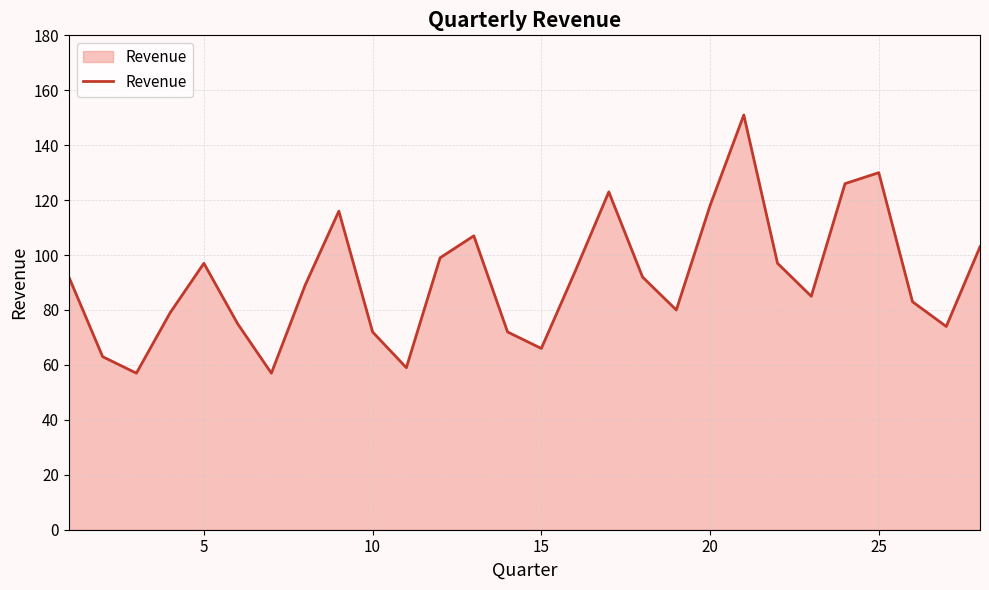

What is the minimum value shown in the chart?

57